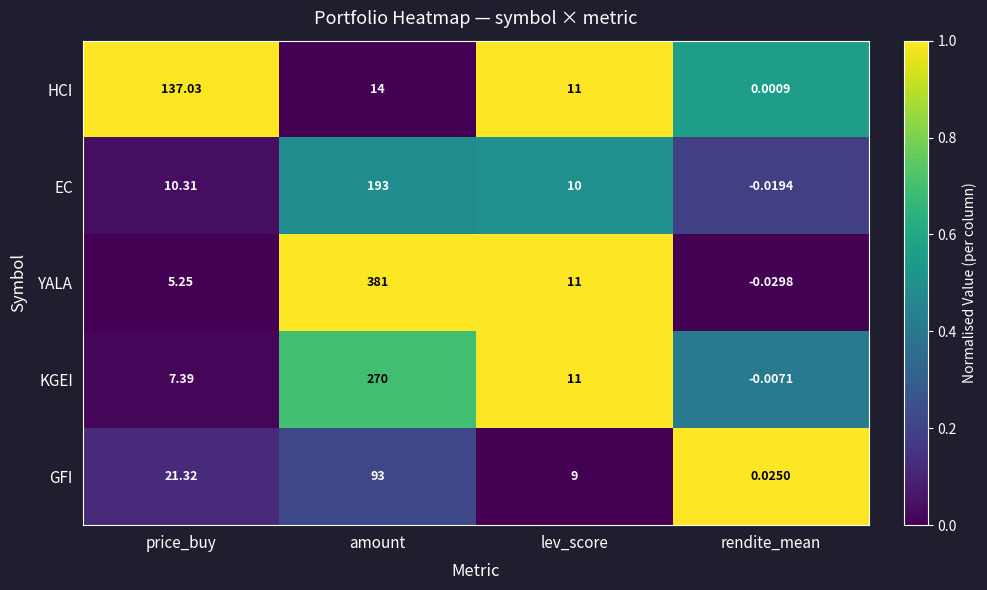

Which category has the lowest value across all series?

rendite_mean